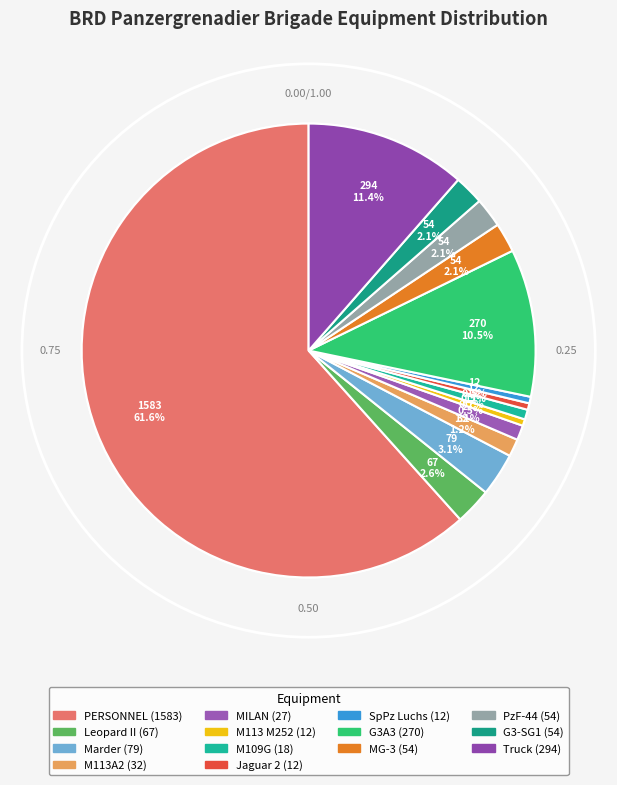

Count the number of slices in the pie.

14